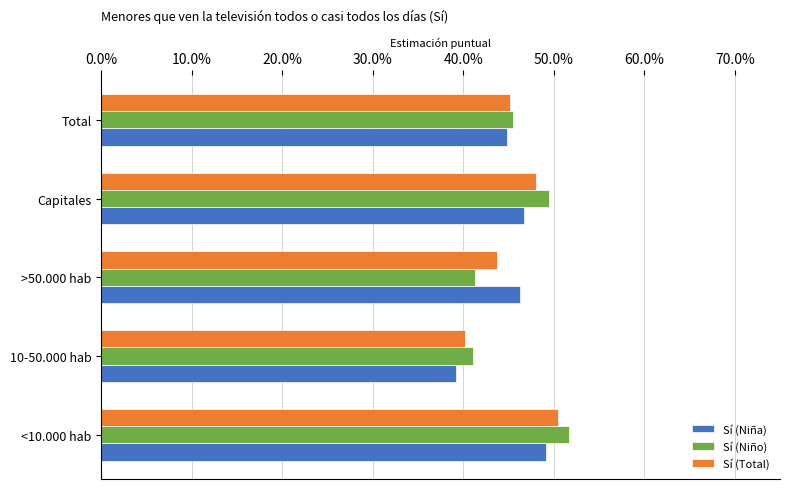

What is the difference between the maximum and minimum values in the Sí (Niño) series?

0.1